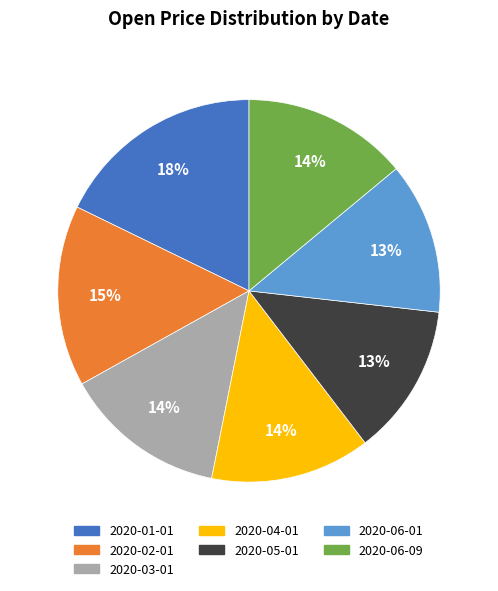

Which category has the biggest portion of the pie?

2020-01-01